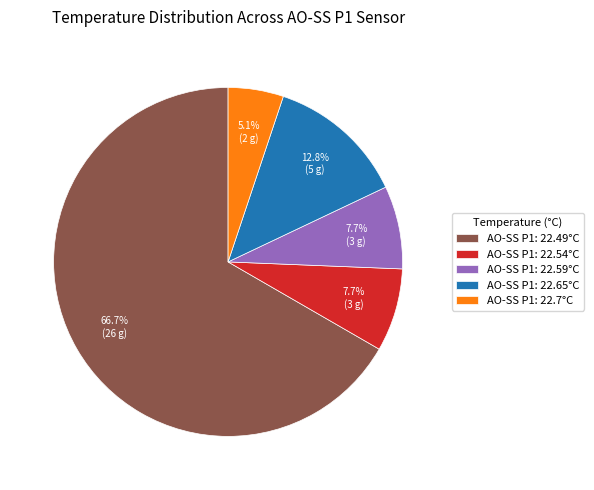

How many segments does this pie chart have?

5